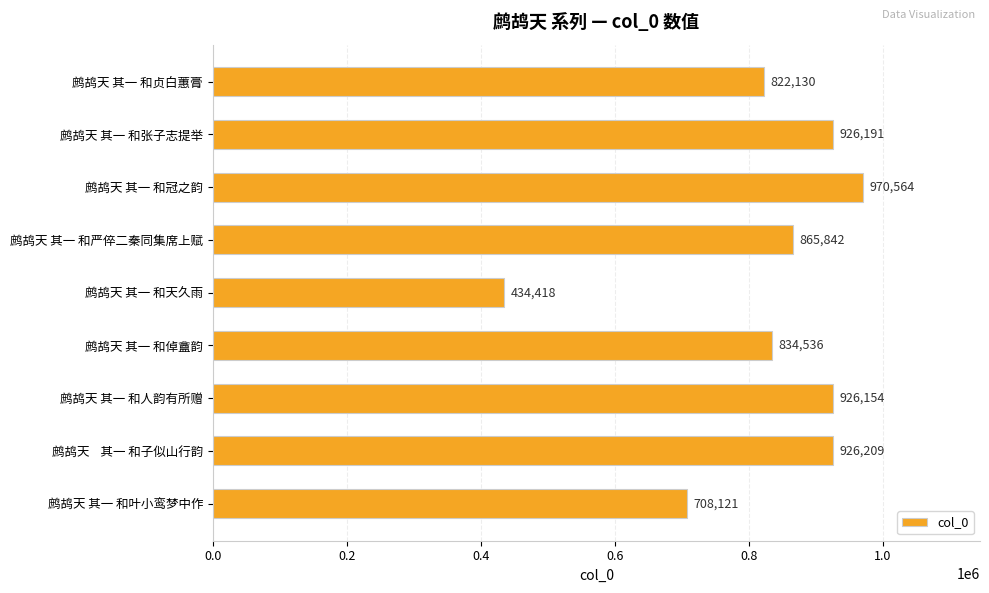

What is the change in value from 鹧鸪天 其一 和冠之韵 to 鹧鸪天 其一 和叶小鸾梦中作?

-262443